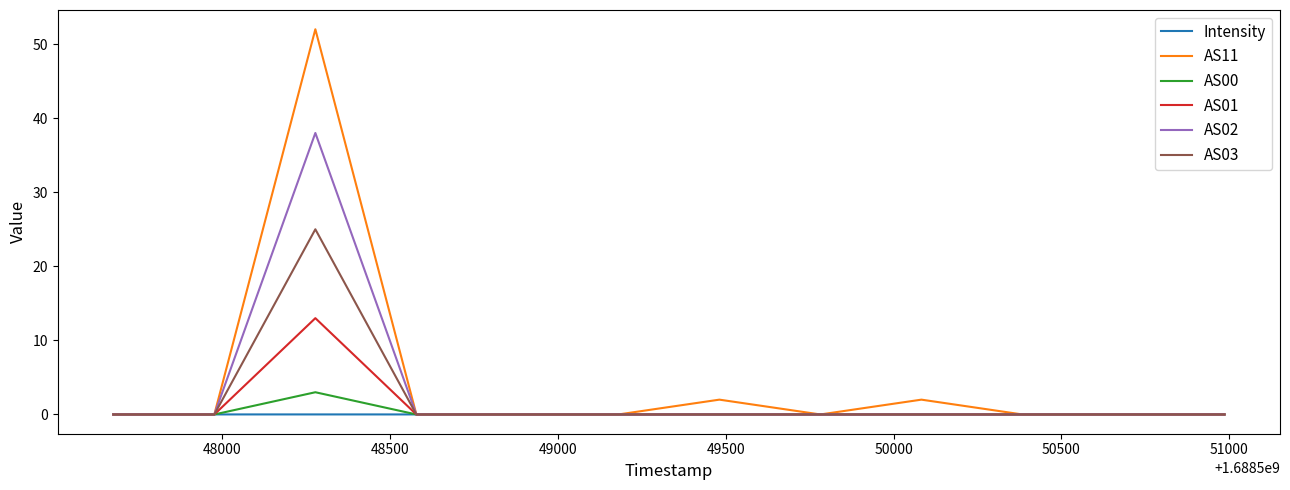

Which series has the widest spread of values?

AS11